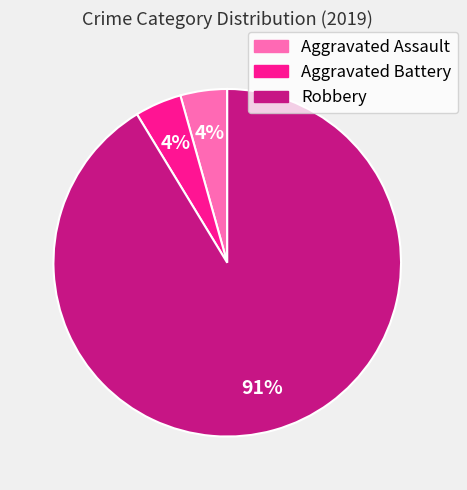

Do Aggravated Battery and Robbery together represent more than half of the pie?

Yes